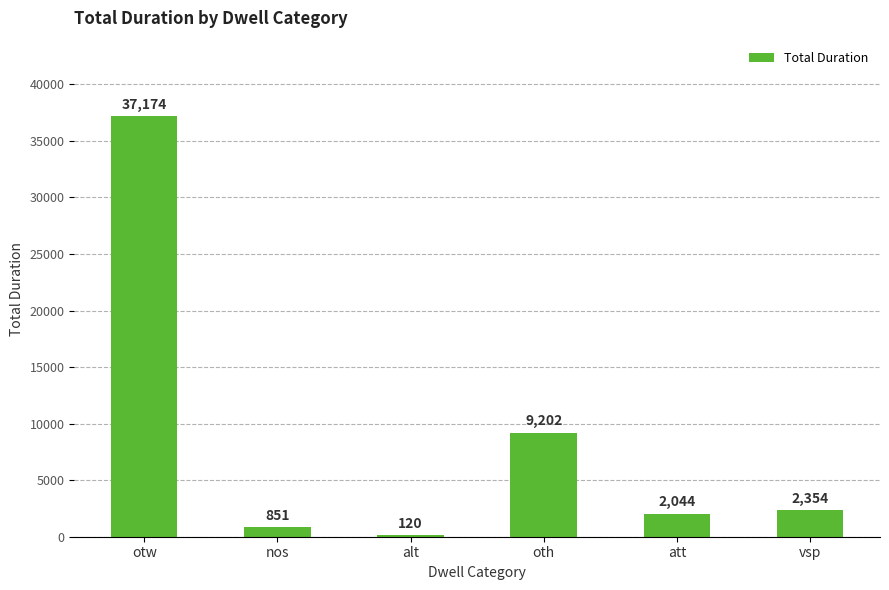

Is it true that the value at otw is 37174?

True